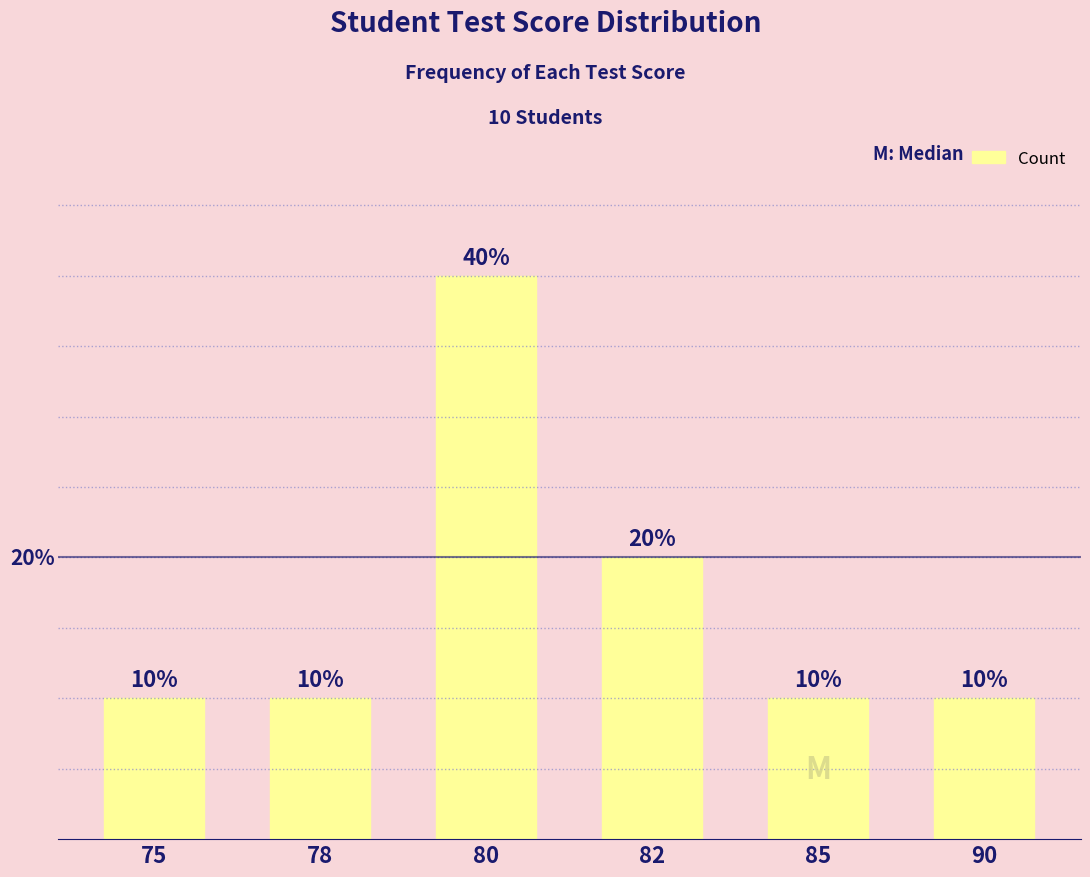

What is the greatest value displayed?

4